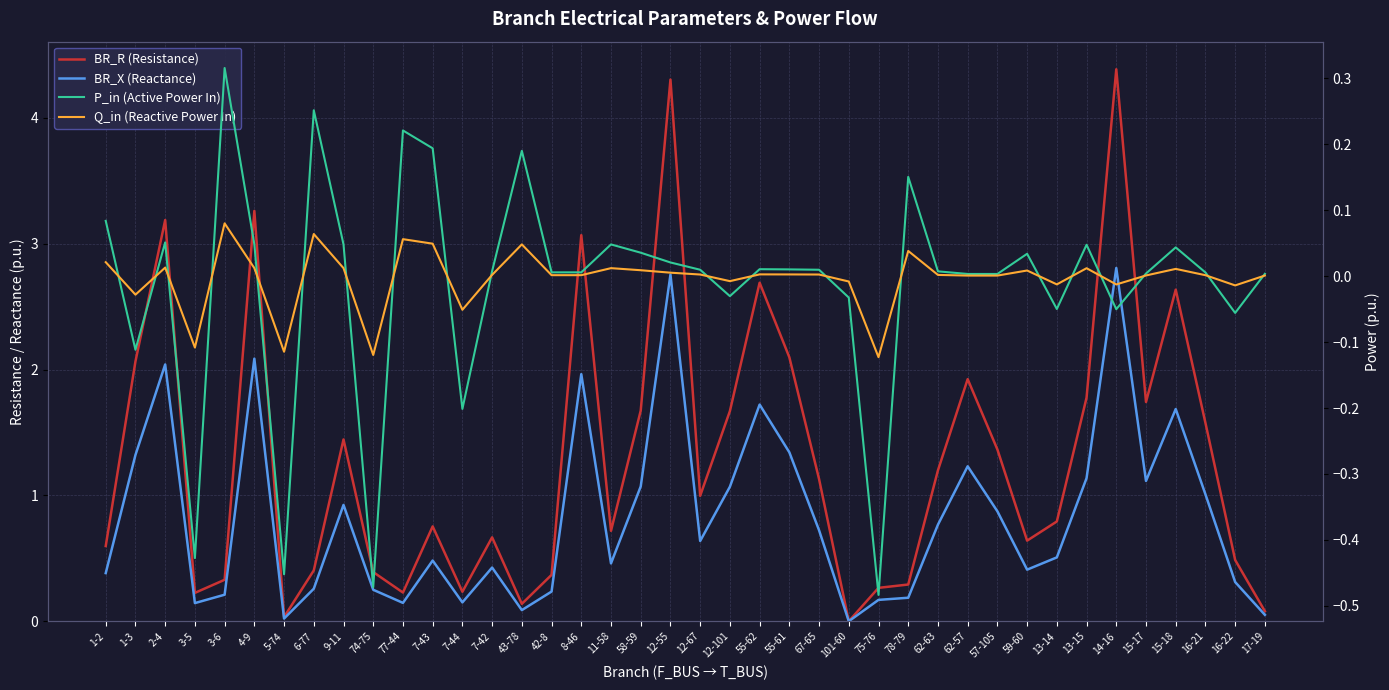

What is the label of the 33rd point from the left?

13-14